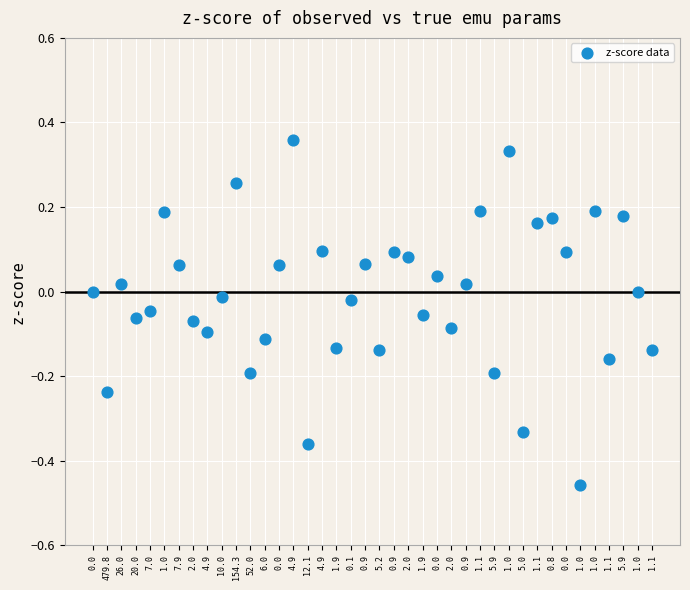

What is the range of Y values (max minus min)?

0.8